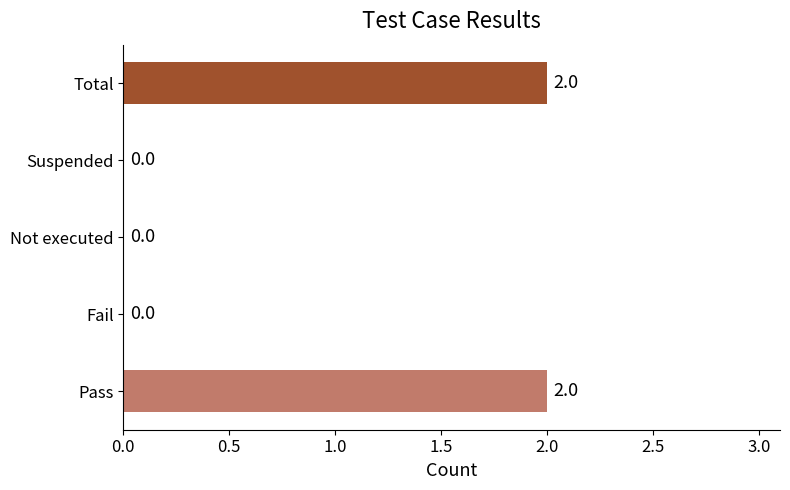

Approximately how many times larger is the value at Pass compared to Total?

1.0